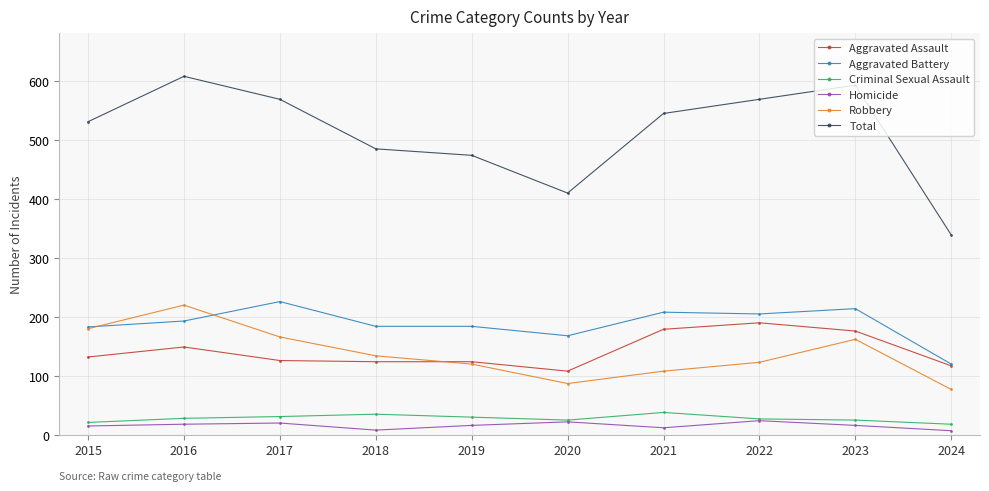

What is the maximum value shown in the chart?

608